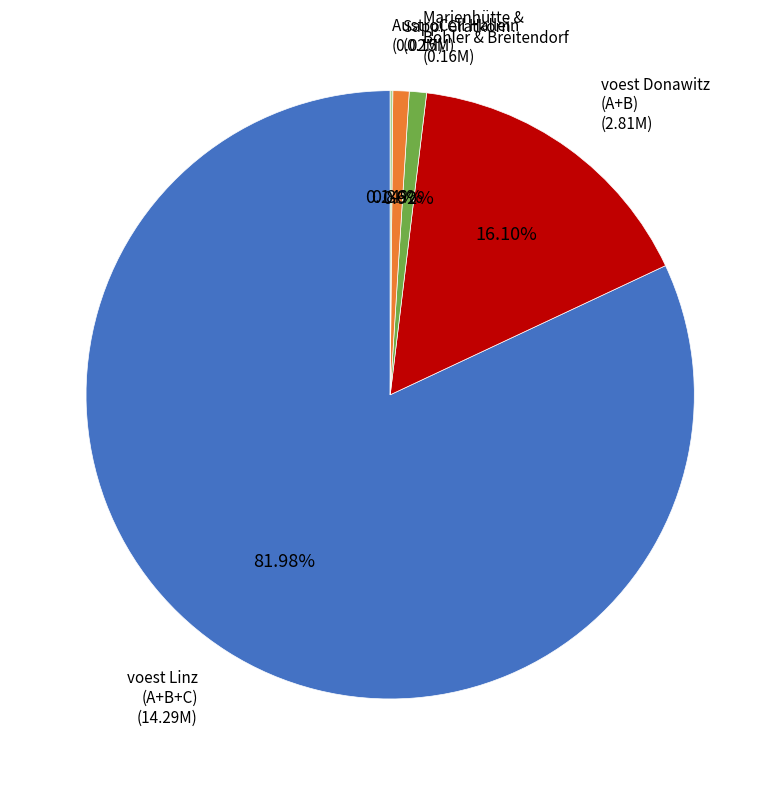

Is there any slice that represents more than half of the pie?

Yes